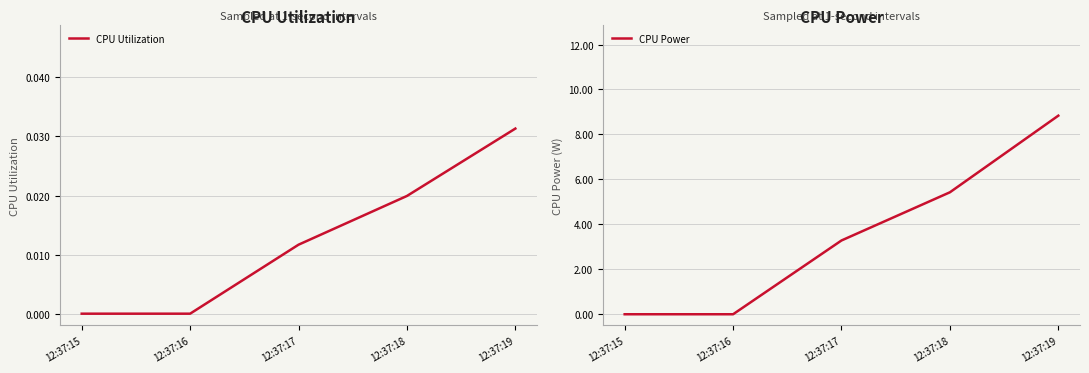

What is the sum of all CPU Power values?

17.5